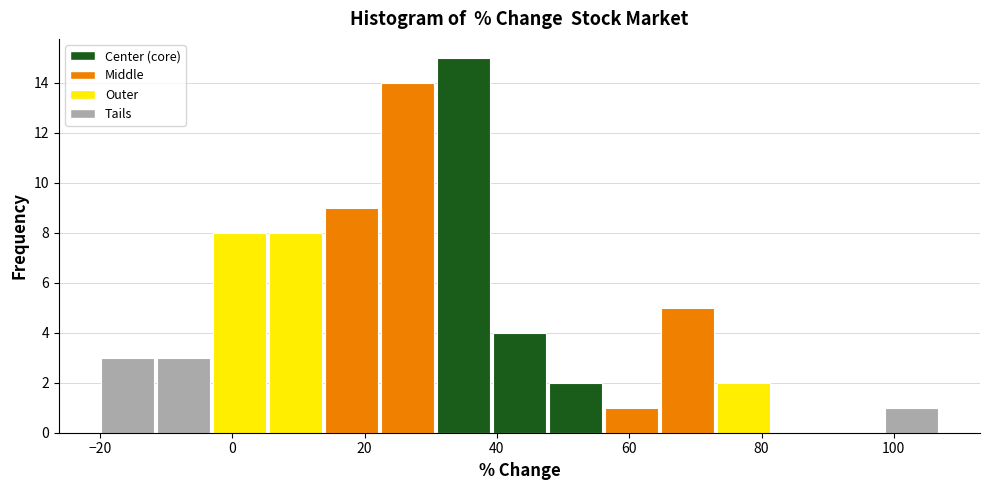

Over which range of the x-axis is the bar tallest?

30 to 40